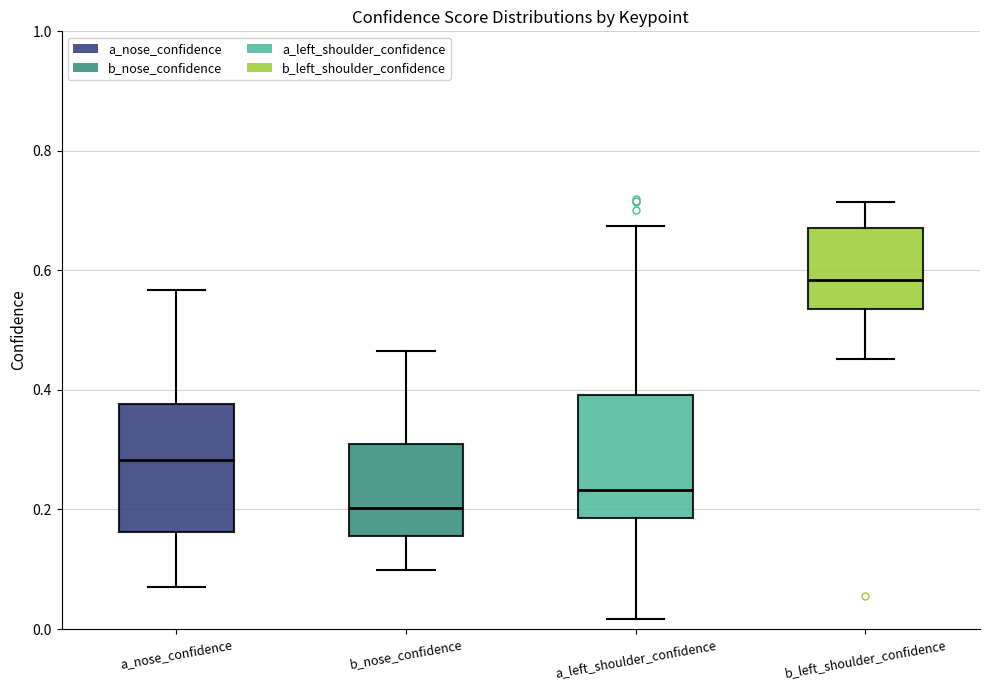

Which box's median line is the highest?

b_left_shoulder_confidence